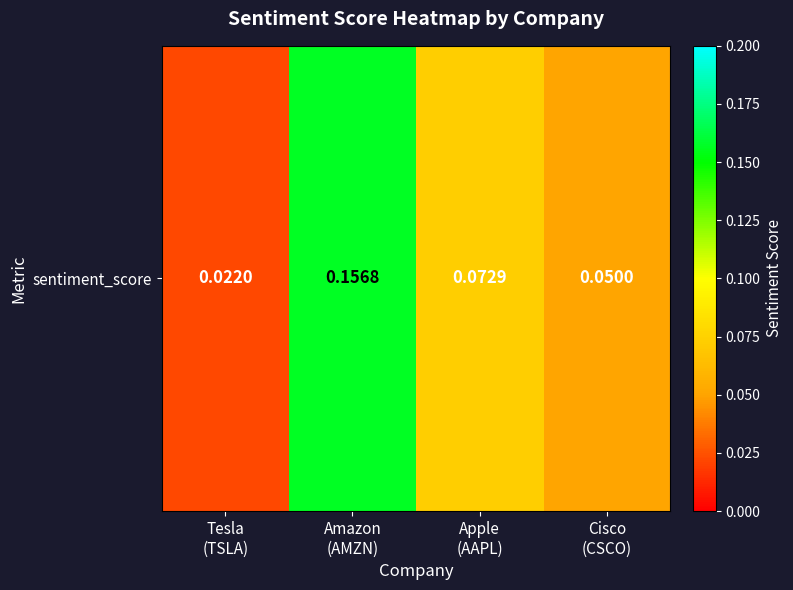

What is the greatest value displayed?

0.2